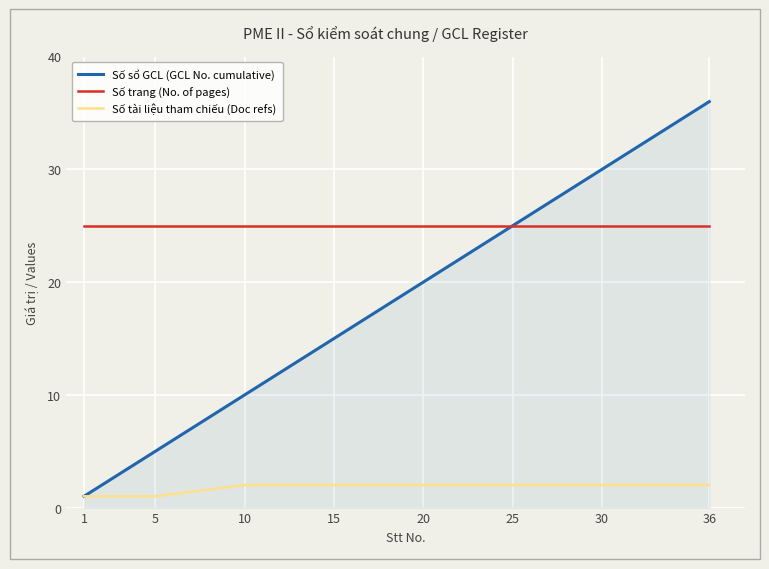

What is the minimum value for Số tài liệu tham chiếu (Doc refs)?

1